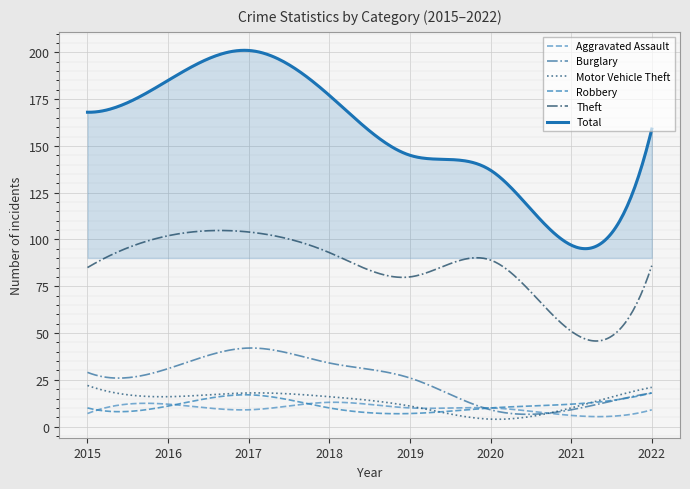

Does the chart display data point markers on the line(s)?

No